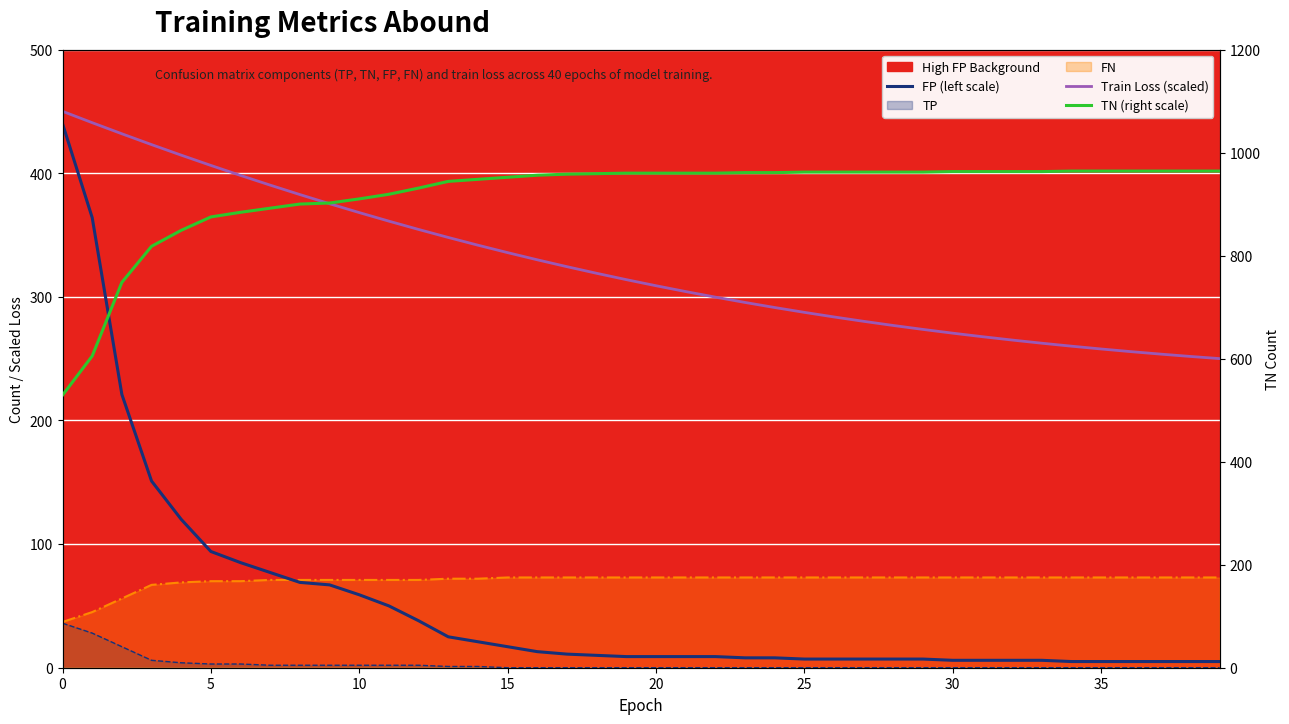

What is the spread (max minus min) of values at 13?

919.0